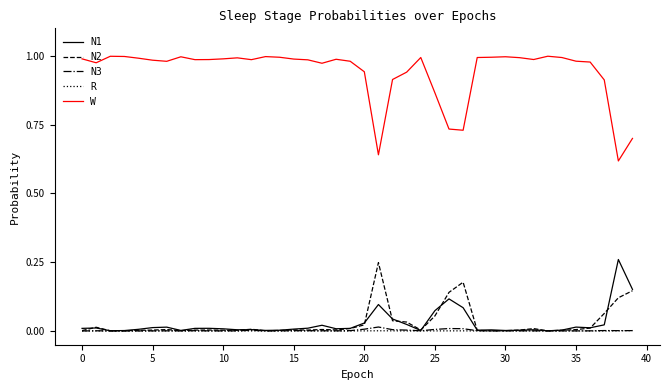

True or false: N2 and W cross at least once.

False